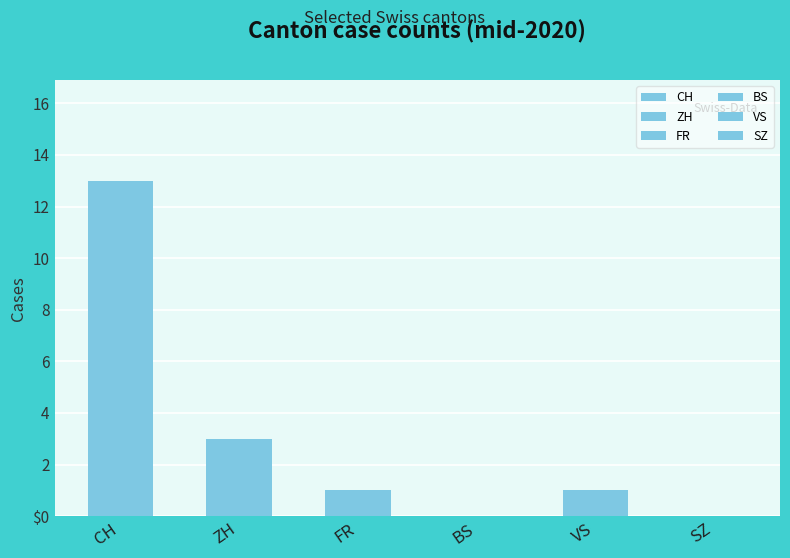

The value of SZ at 21 is 0. True or false?

True